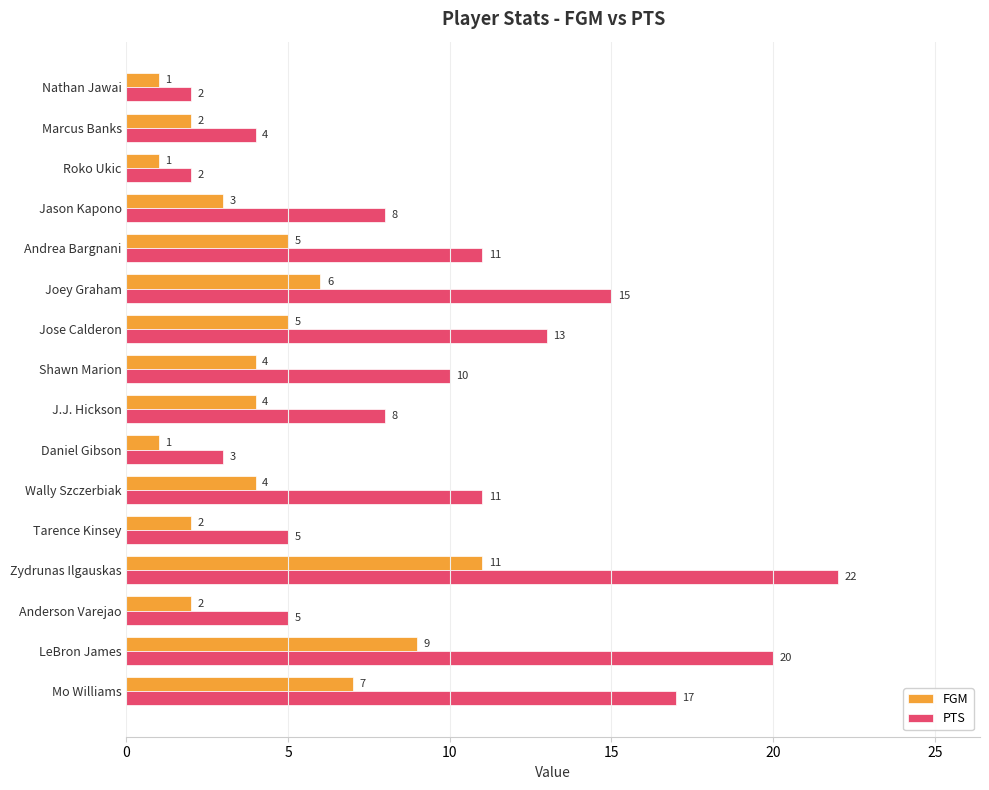

Rank the series by their maximum value, from lowest to highest.

FGM, PTS